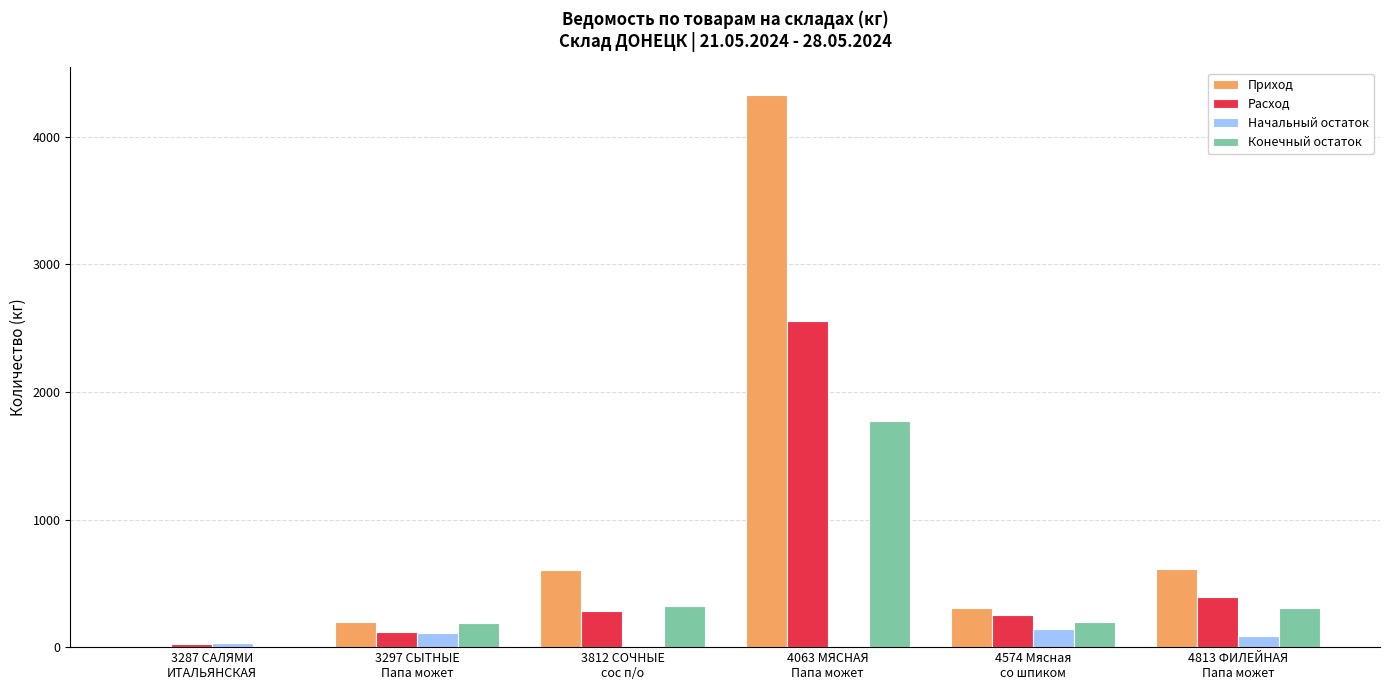

Which series has the largest total across all categories?

Приход